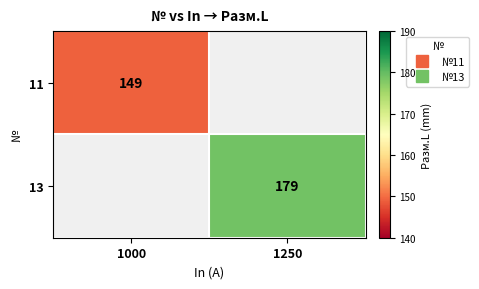

How many distinct data groups are displayed?

2